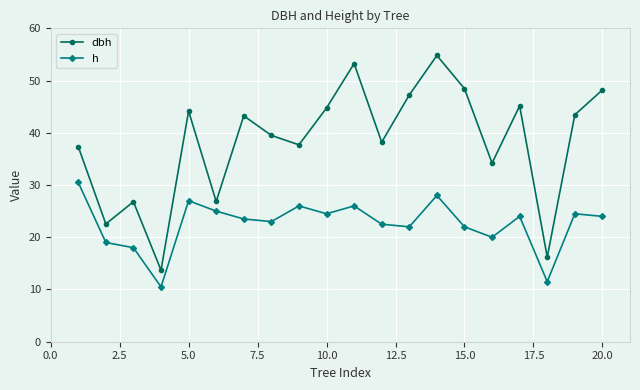

True or false: h and dbh cross at least once.

False